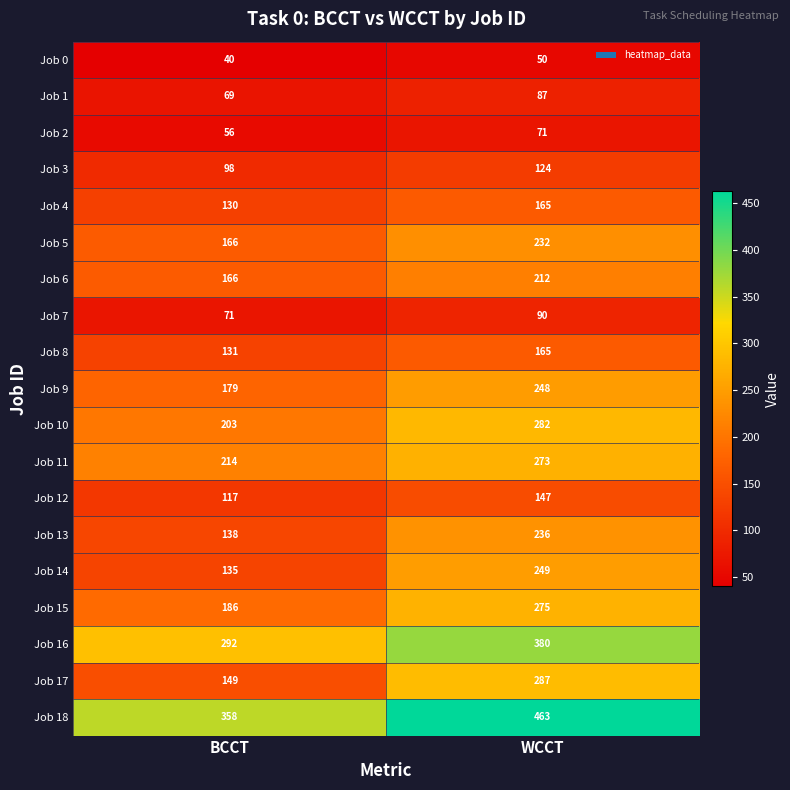

True or false: Job 16 has a value of 150 at WCCT.

False